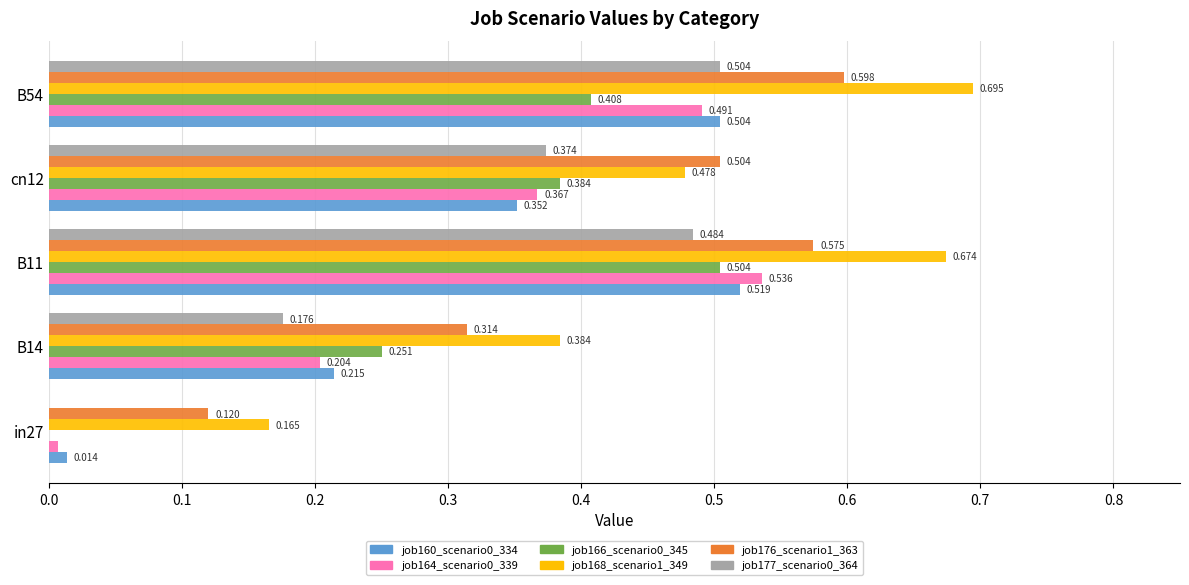

How many data points does each series have?

5